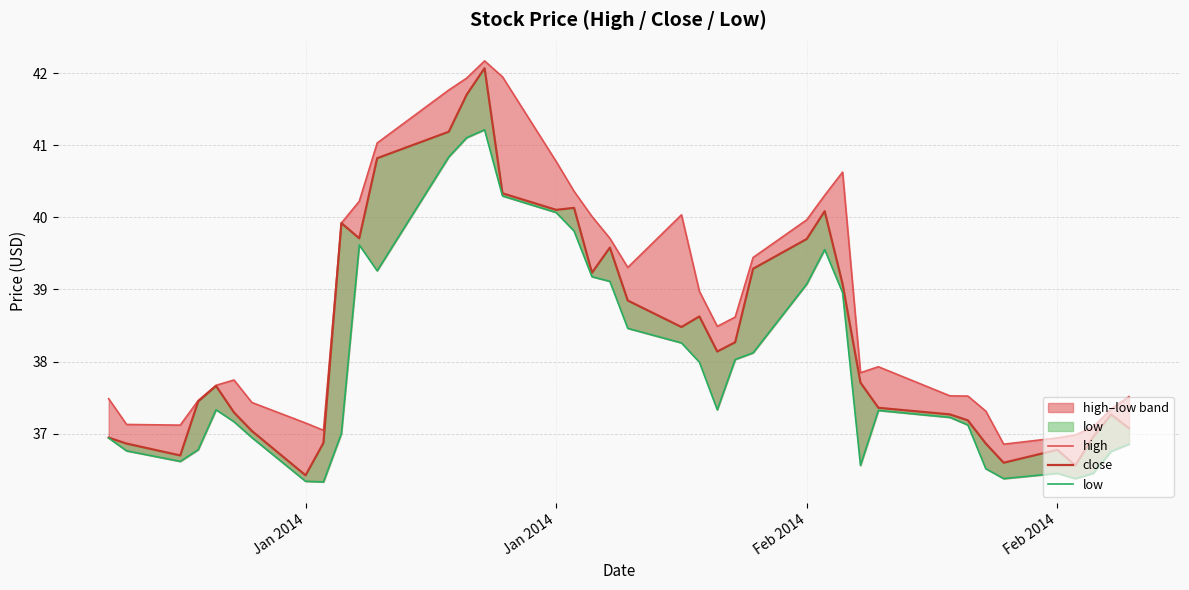

Does the chart have visible grid lines?

Yes